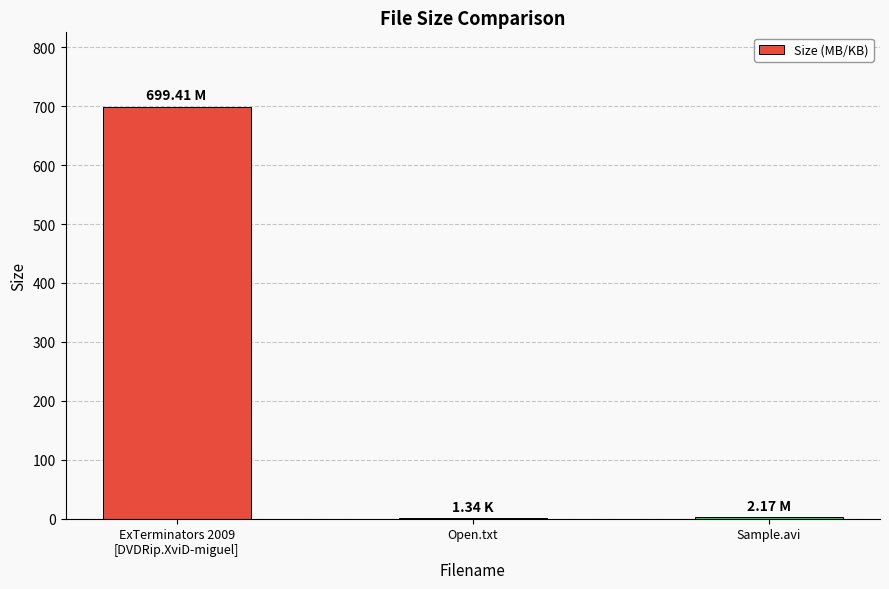

What is the sum of all values?

702.9